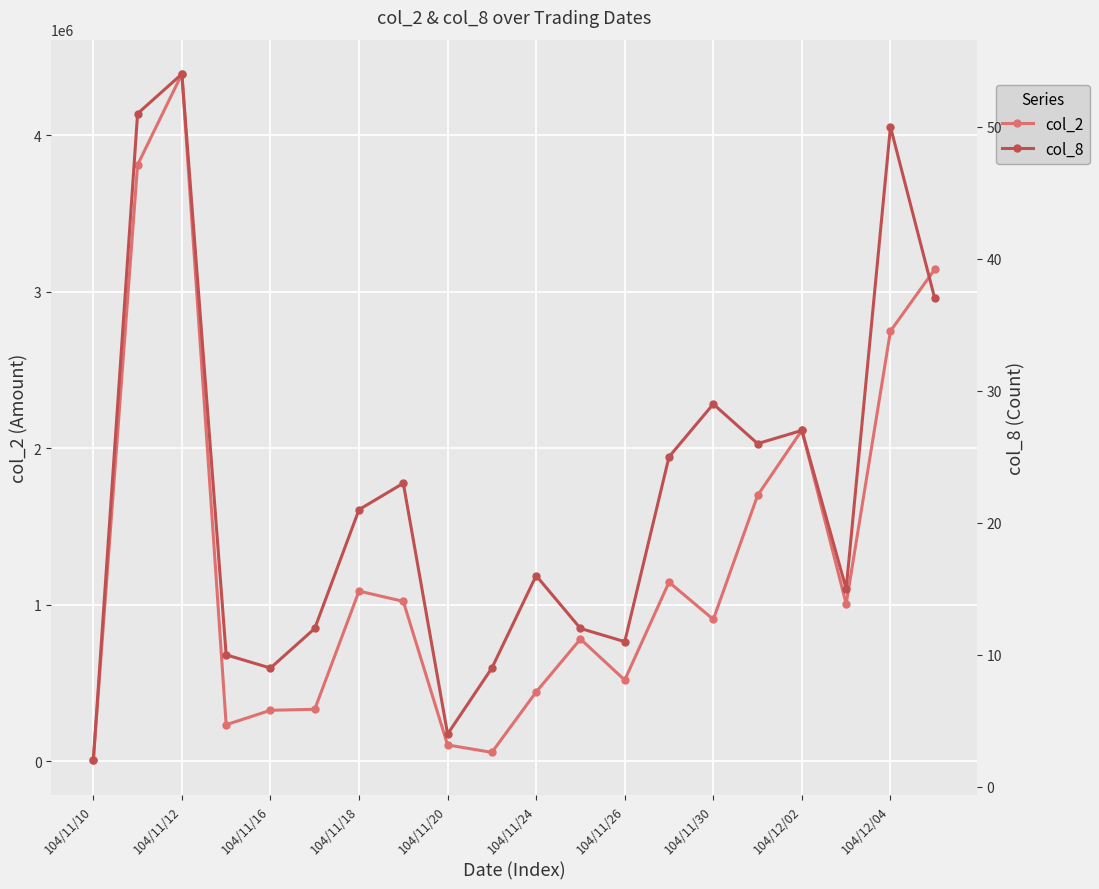

The value of col_2 at 15 is 831598. True or false?

False